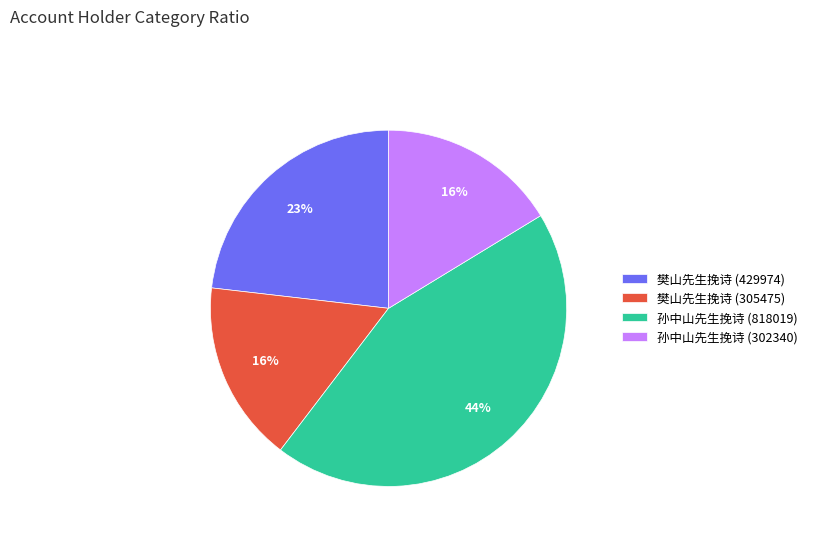

To the nearest percent, what portion does 樊山先生挽诗 (305475) represent?

16%